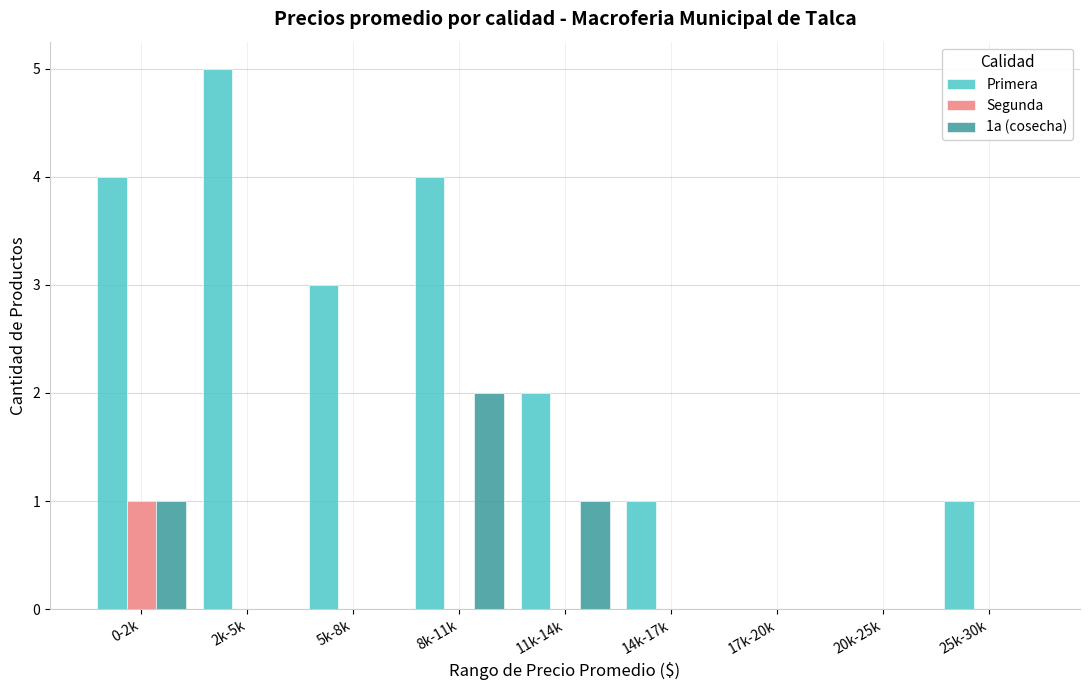

How many distinct data groups are displayed?

3